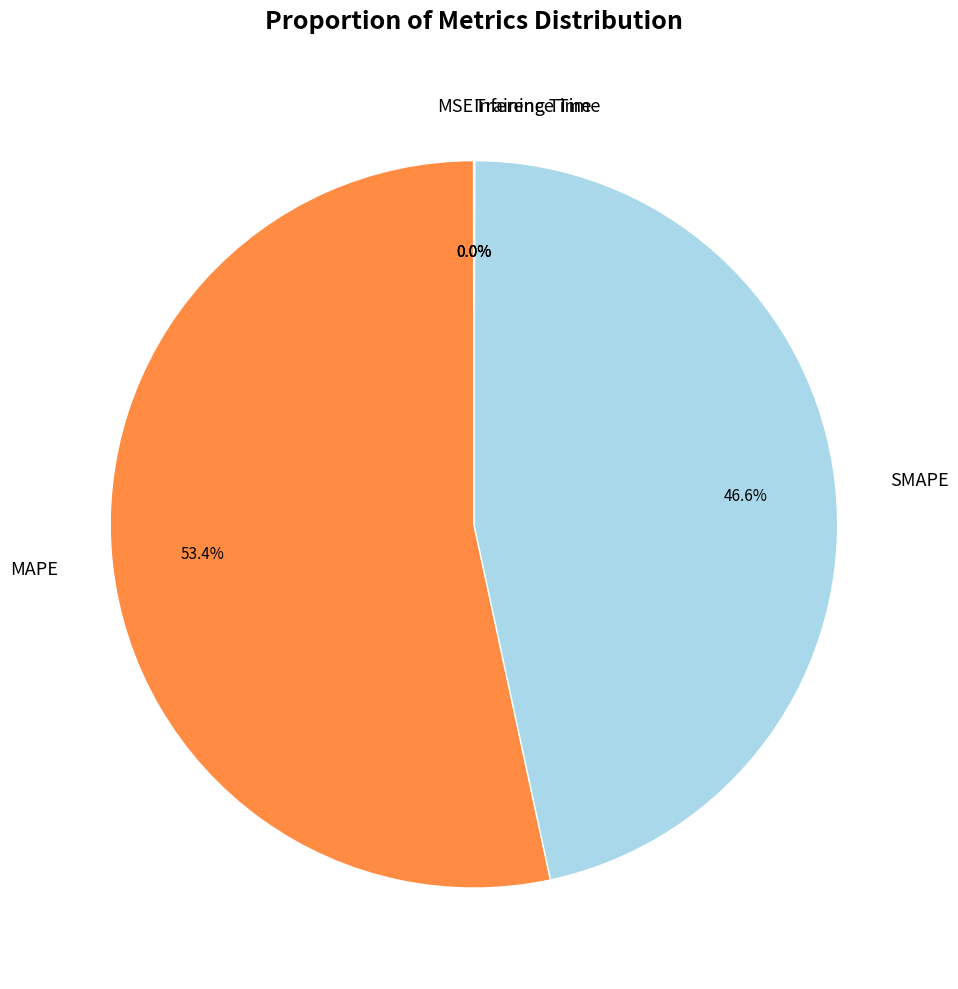

To the nearest percent, what percentage of the pie is SMAPE?

47%